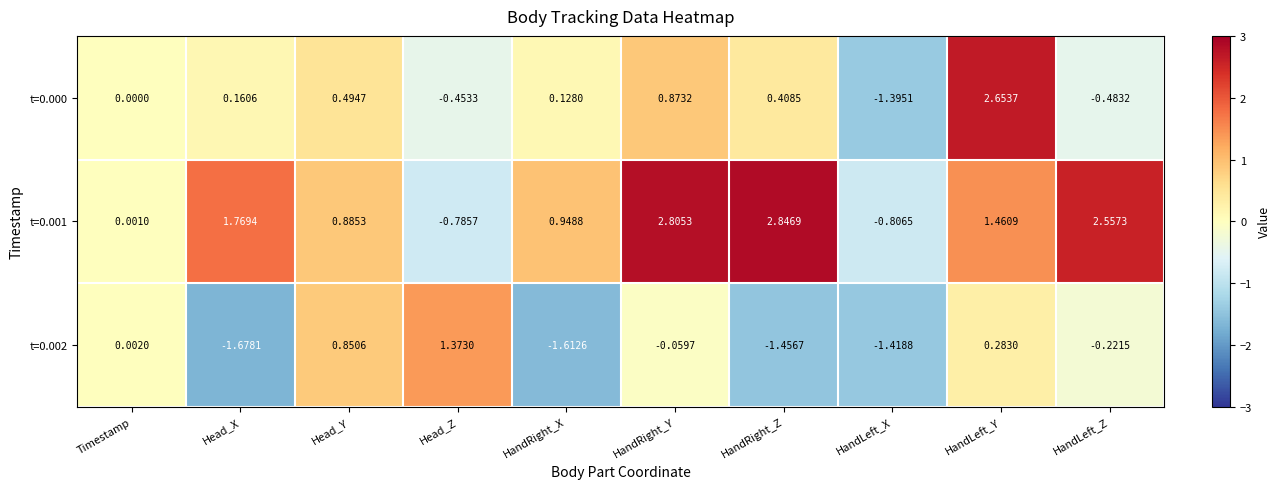

Which series has the largest total across all categories?

t=0.001